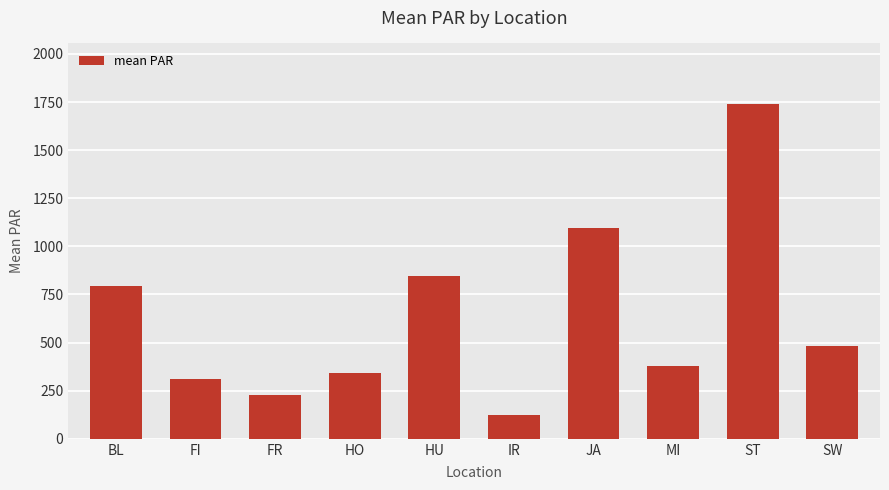

What is the change in value from HO to HU?

+504.3